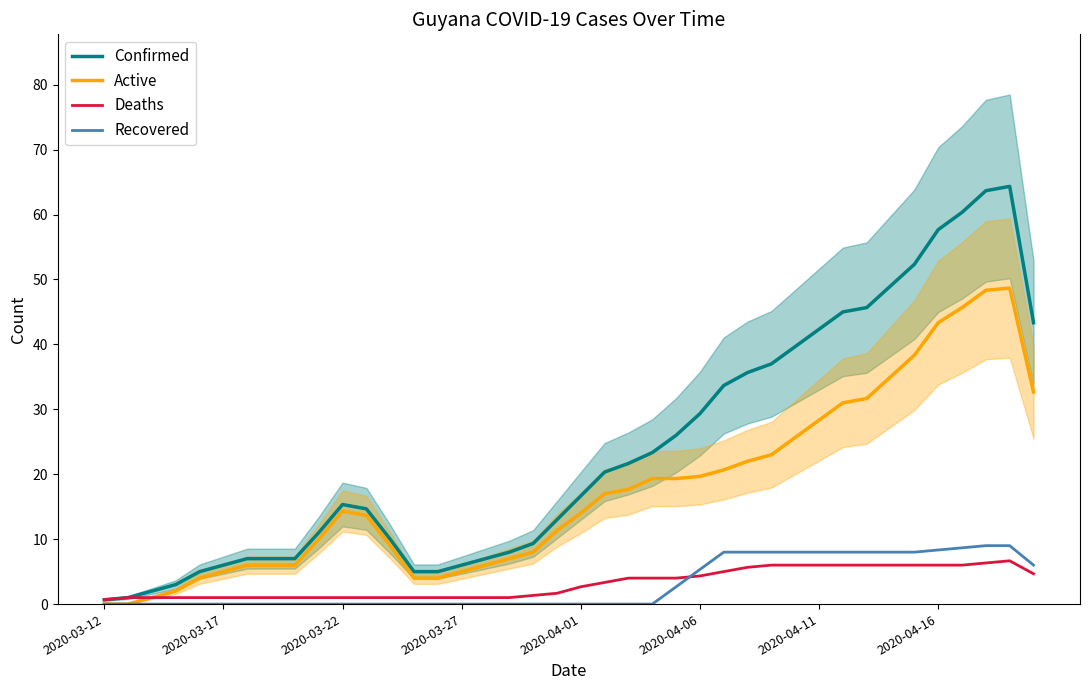

Which category has the lowest value across all series?

2020-03-12